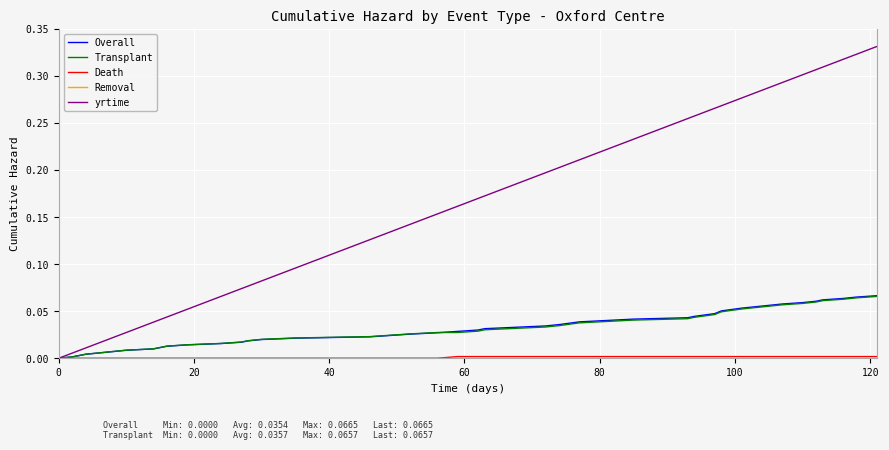

Which series has the largest range (max minus min)?

yrtime